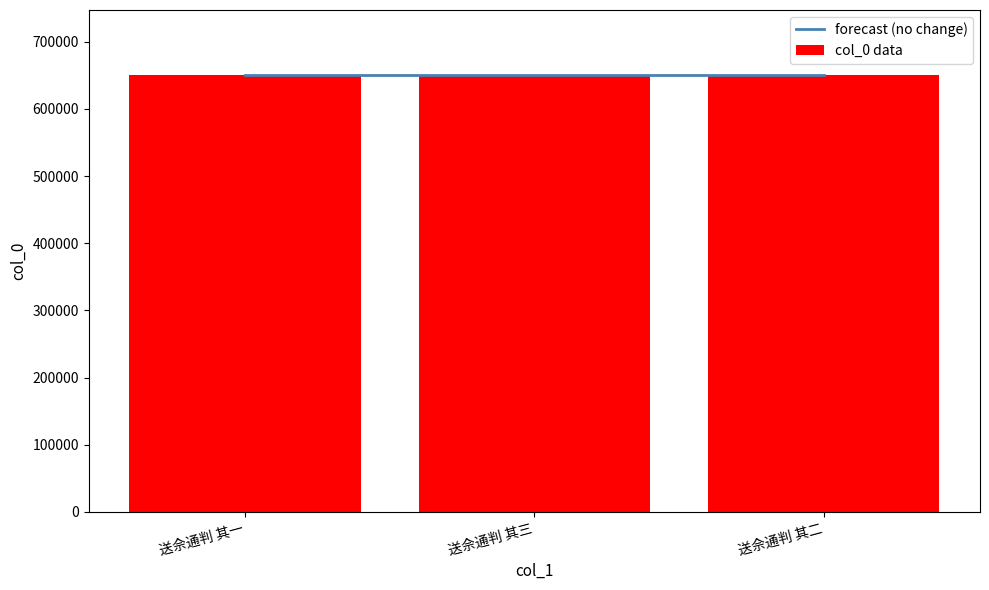

Are the bars grouped side by side (vs. stacked)?

No